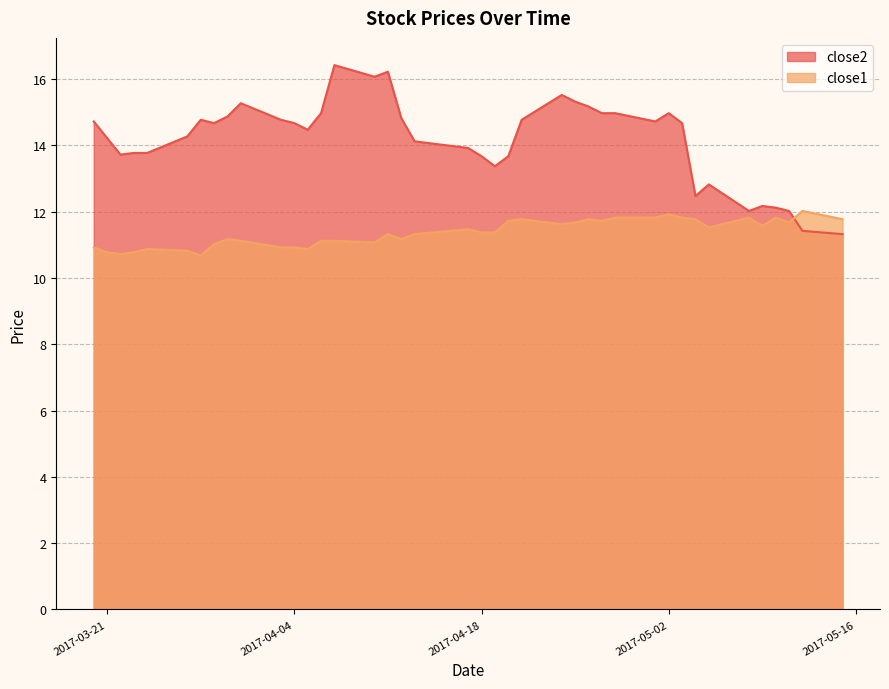

What is the smallest value displayed?

10.7